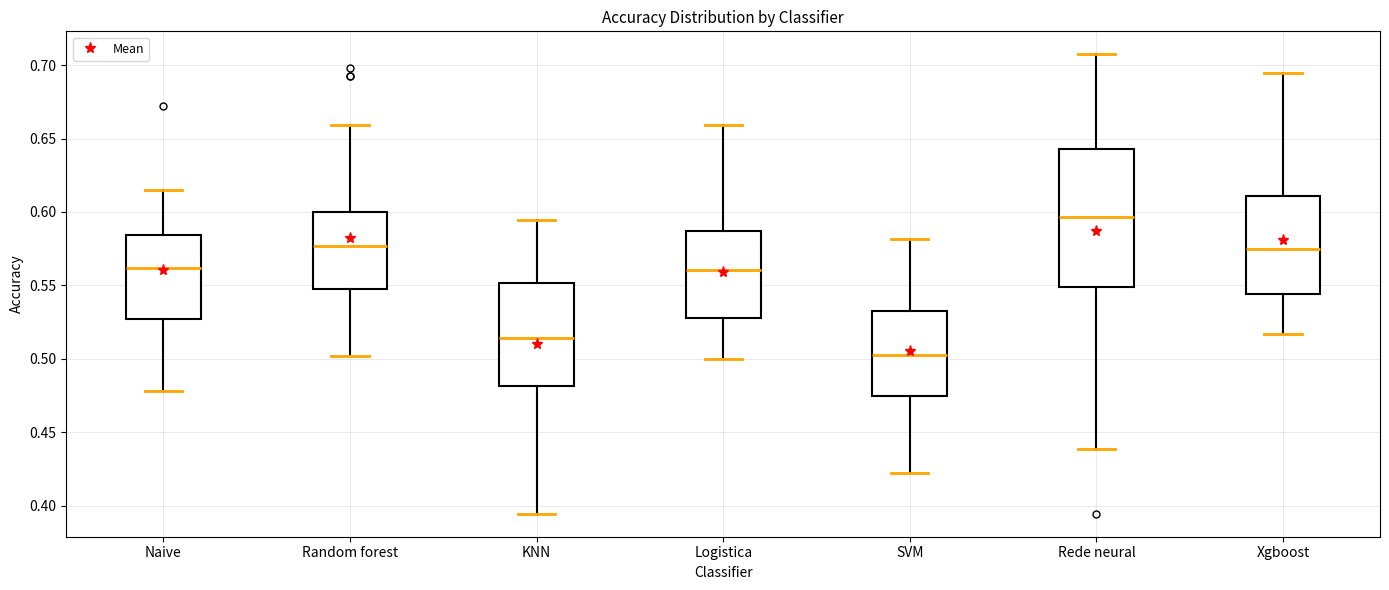

Reading left to right, read every box against the y-axis: the position of its median line, the range the box covers, and the ends of its whiskers. The values are not printed on the chart, so give them approximately, as read against the axis.

Naive: median 0.560, box 0.525 to 0.585, whiskers 0.480 to 0.615
Random forest: median 0.575, box 0.550 to 0.600, whiskers 0.500 to 0.660
KNN: median 0.515, box 0.480 to 0.550, whiskers 0.395 to 0.595
Logistica: median 0.560, box 0.530 to 0.585, whiskers 0.500 to 0.660
SVM: median 0.505, box 0.475 to 0.535, whiskers 0.420 to 0.580
Rede neural: median 0.595, box 0.550 to 0.645, whiskers 0.440 to 0.705
Xgboost: median 0.575, box 0.545 to 0.610, whiskers 0.515 to 0.695